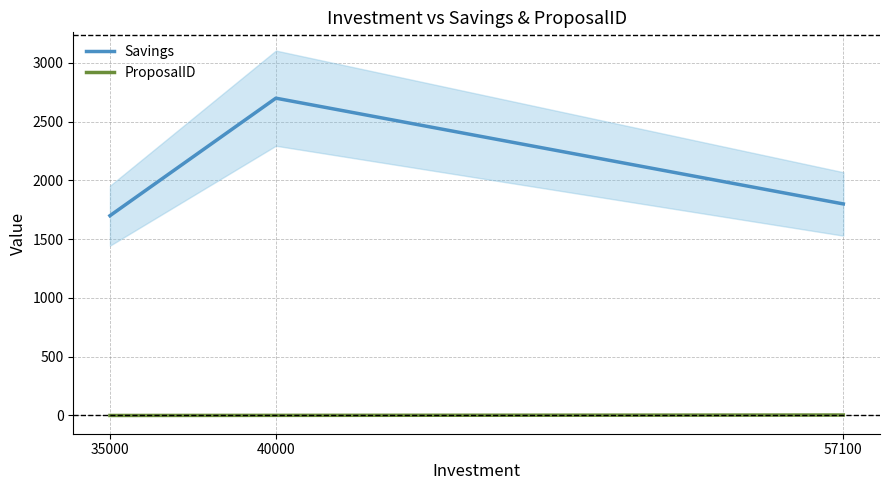

What is the highest value of the ProposalID series?

4